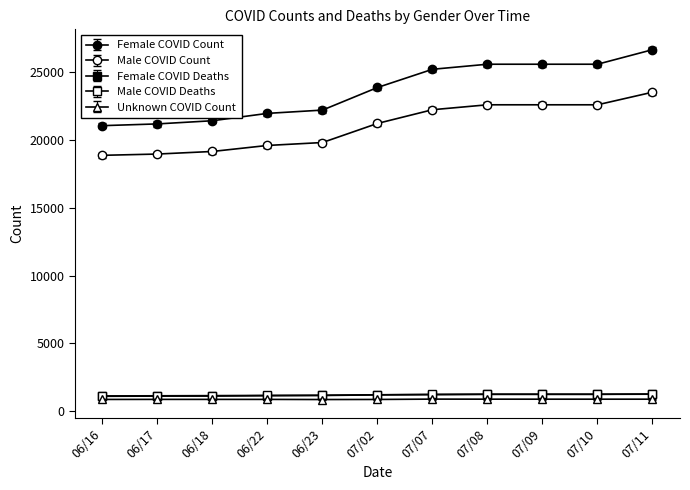

True or false: Female COVID Deaths has more than 2 interior local peaks.

False